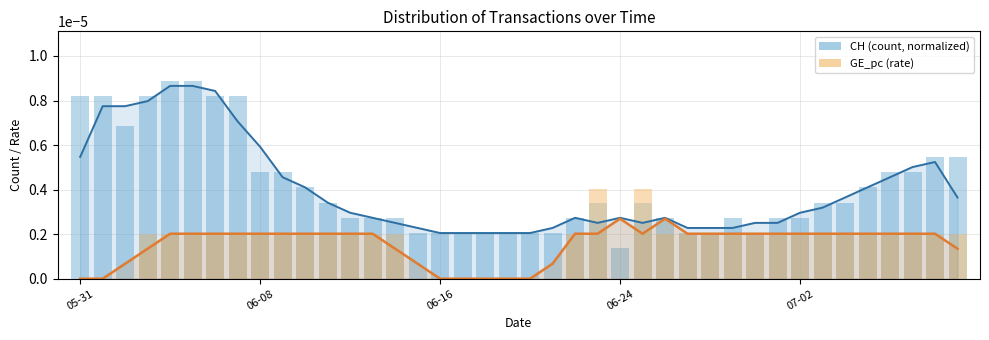

True or false: CH (normalized) has a value of 0.0 at 34.

False